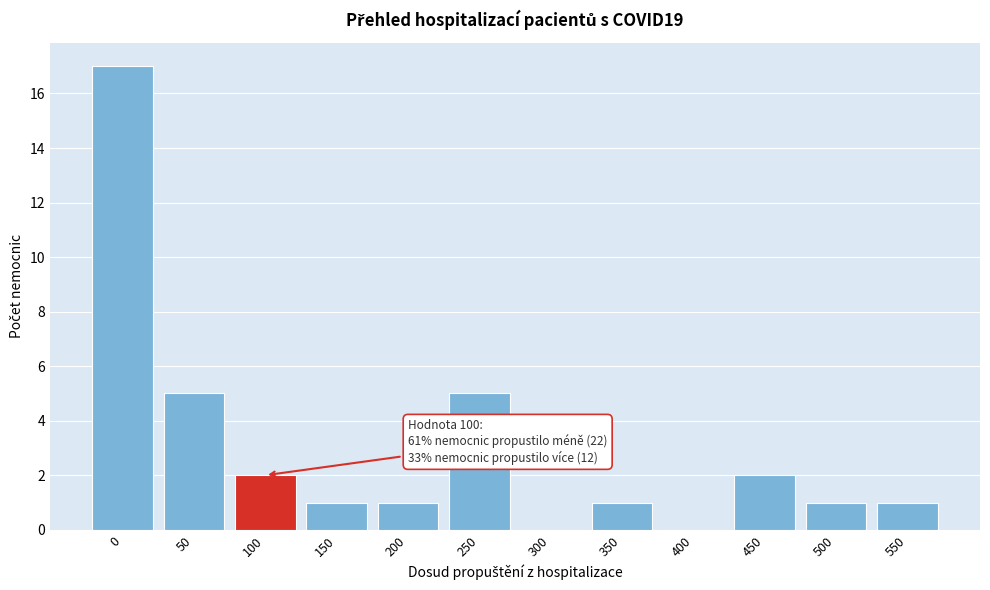

Reading right to left, extract all data points from this chart.

550=1	500=1	450=2	400=0	350=1	300=0	250=5	200=1	150=1	100=2	50=5	0=17